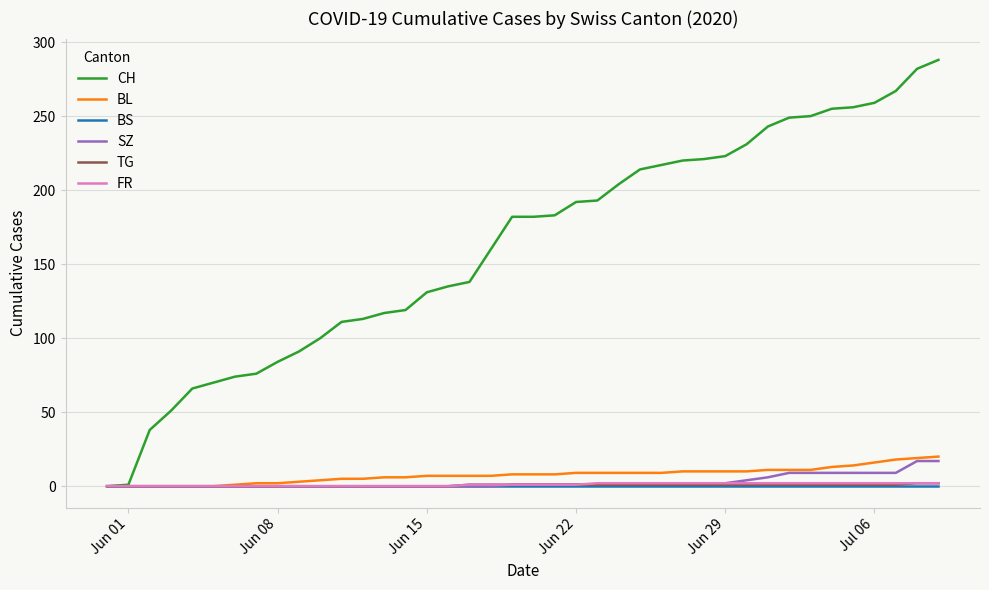

What is the greatest value displayed?

288